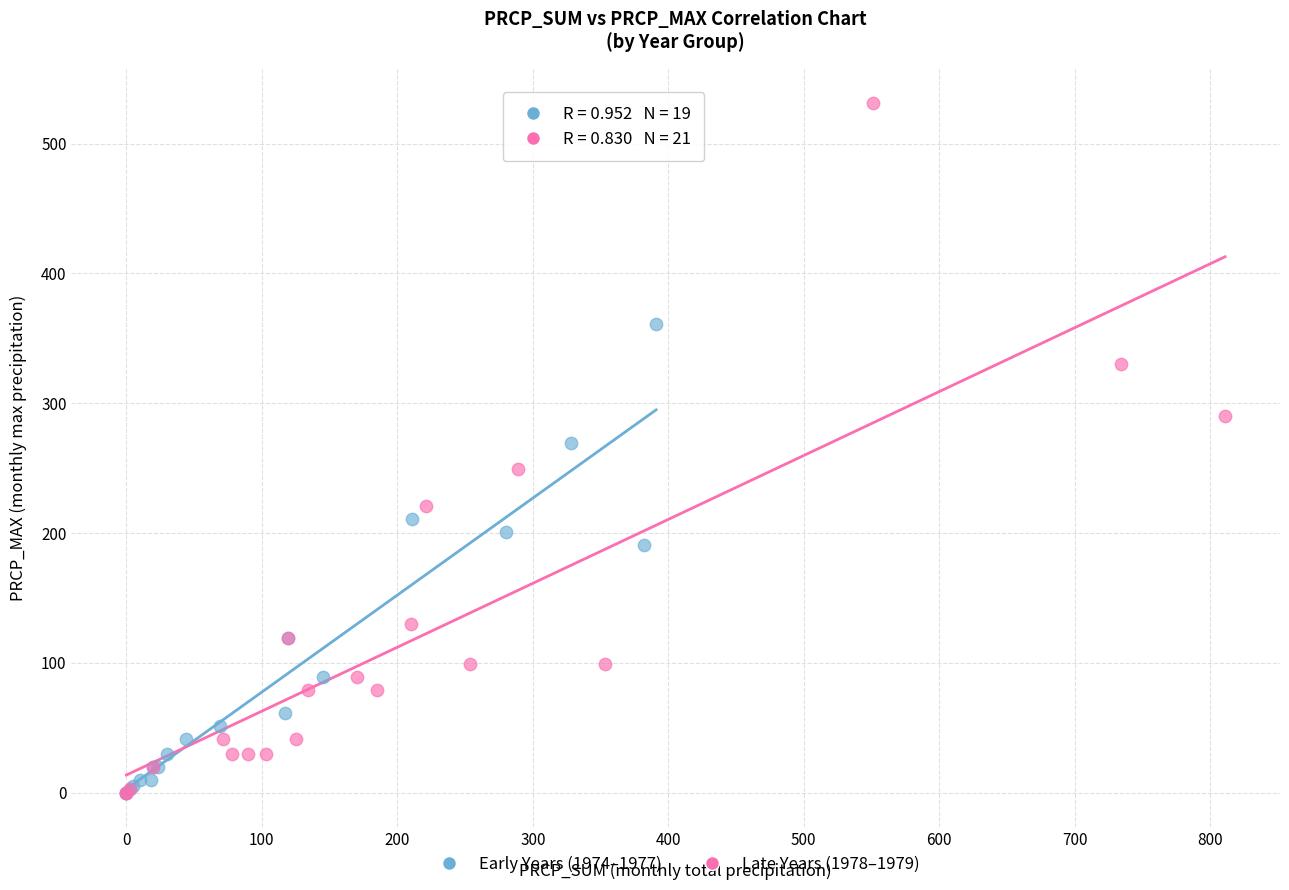

Which series reaches the maximum Y coordinate?

Late Years (1978–1979)